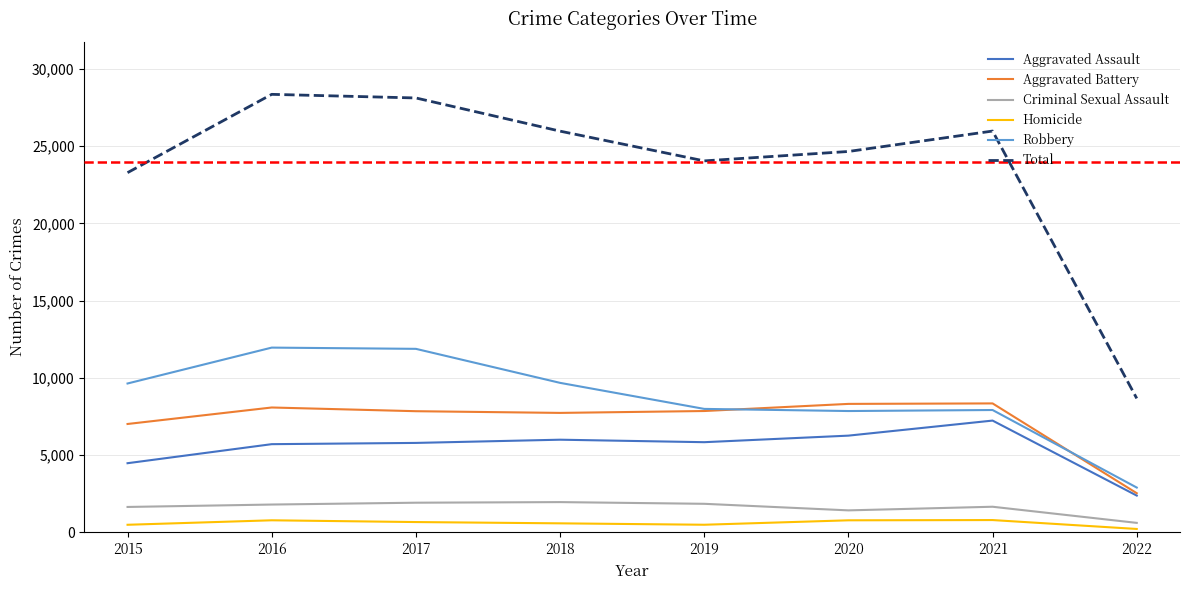

What is the sum of all Criminal Sexual Assault values?

12904